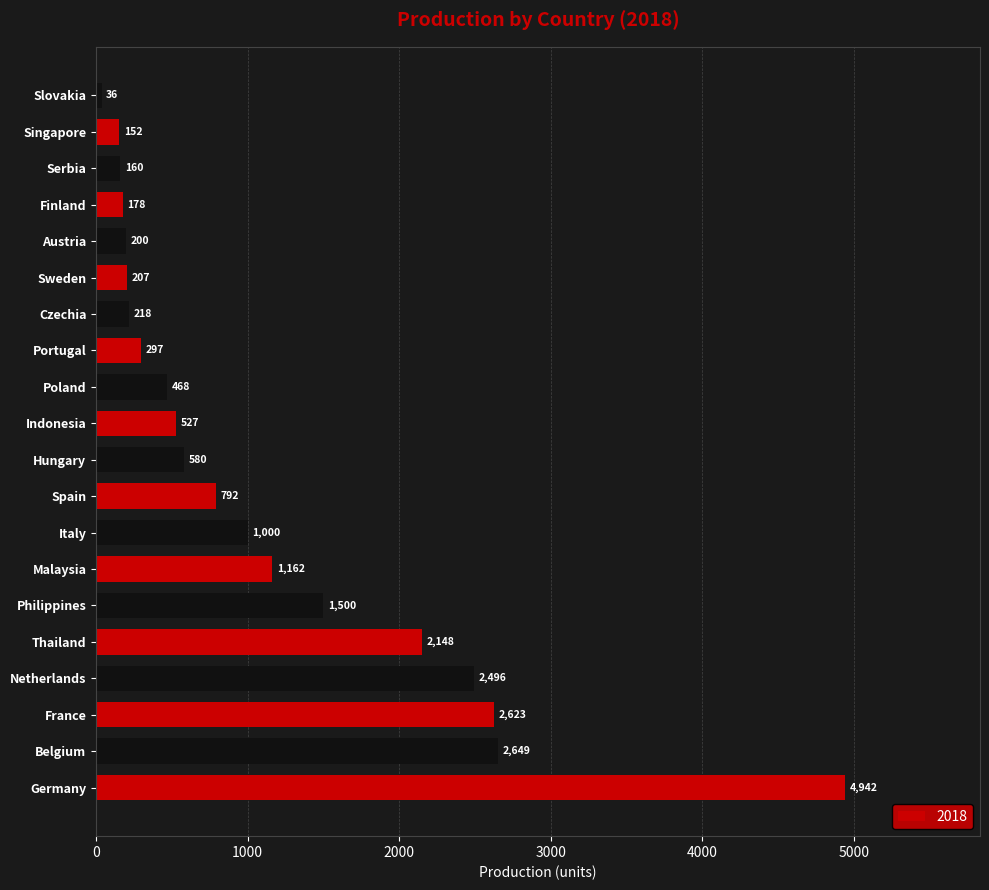

Does the chart contain stacked bars?

No